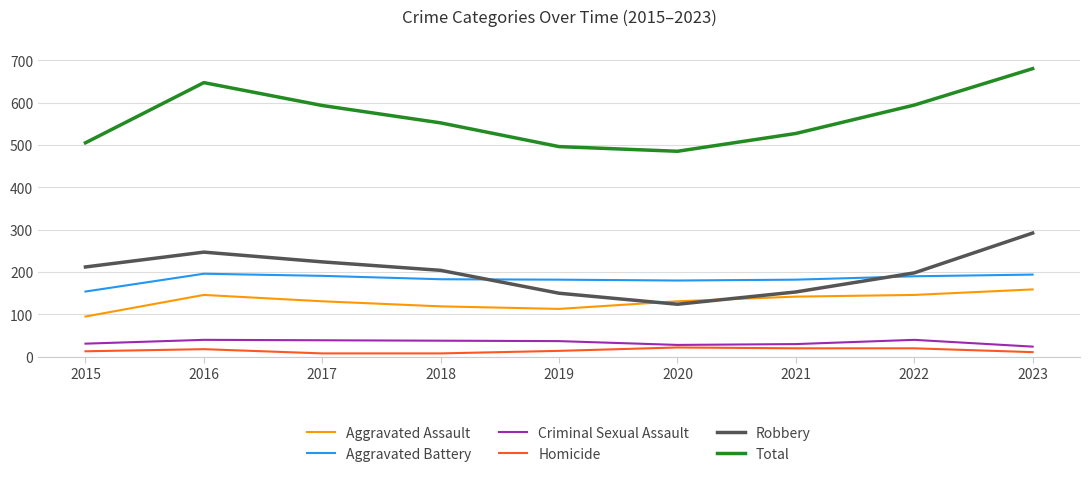

True or false: Robbery and Homicide cross at least once.

False